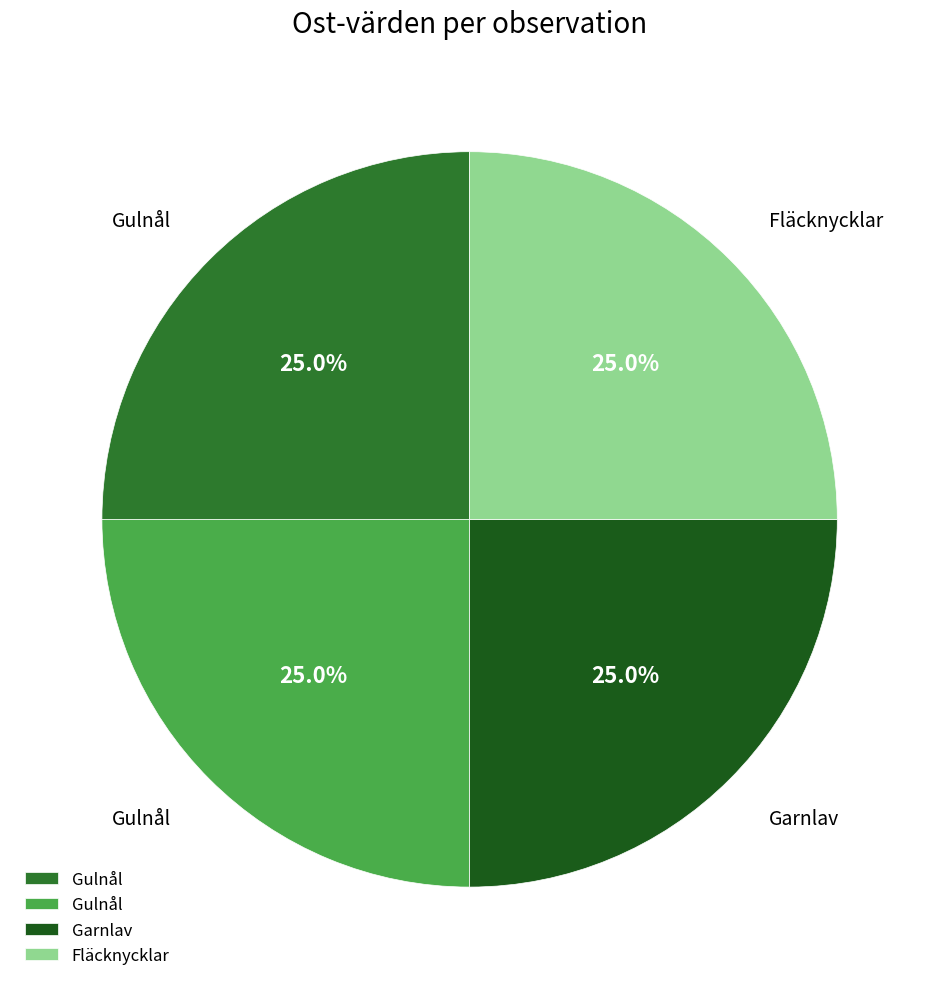

Is there any slice that represents more than half of the pie?

No